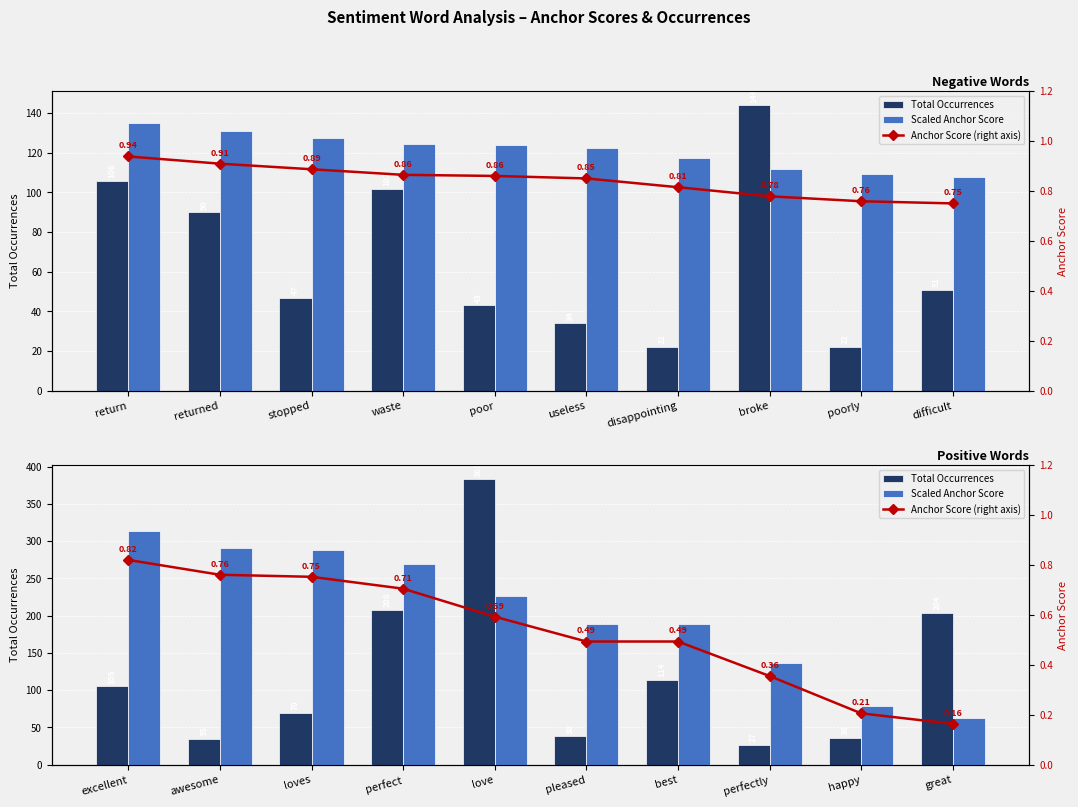

How many series are shown in this chart?

3